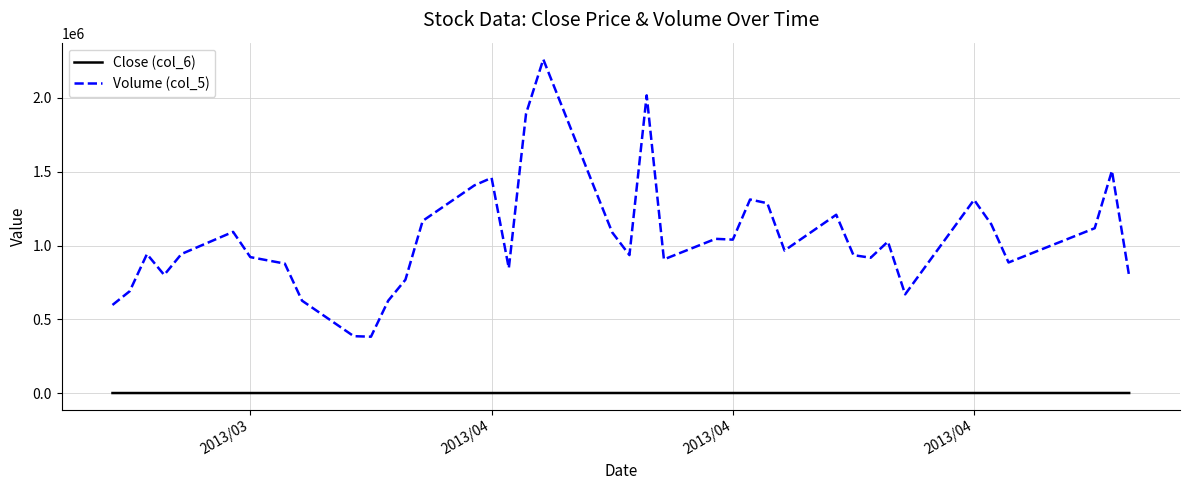

In Close (col_6), how many points are lower than both neighbors (excluding endpoints)?

9